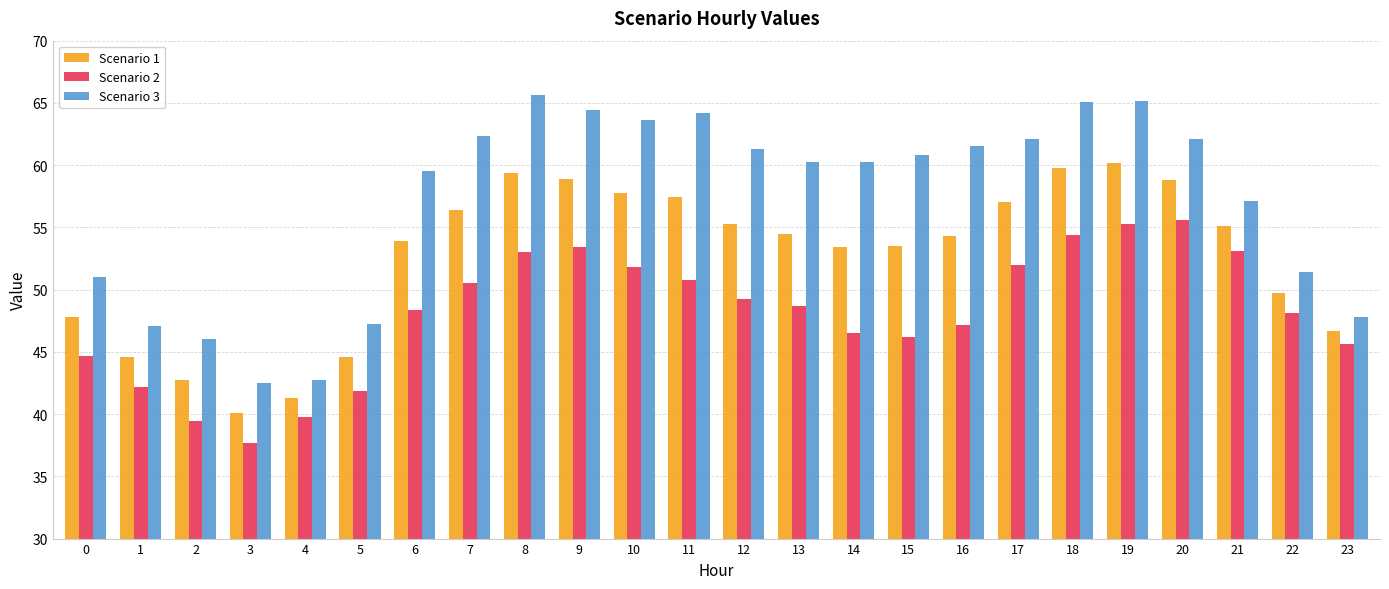

Read the Scenario 3 value at 1.

47.1